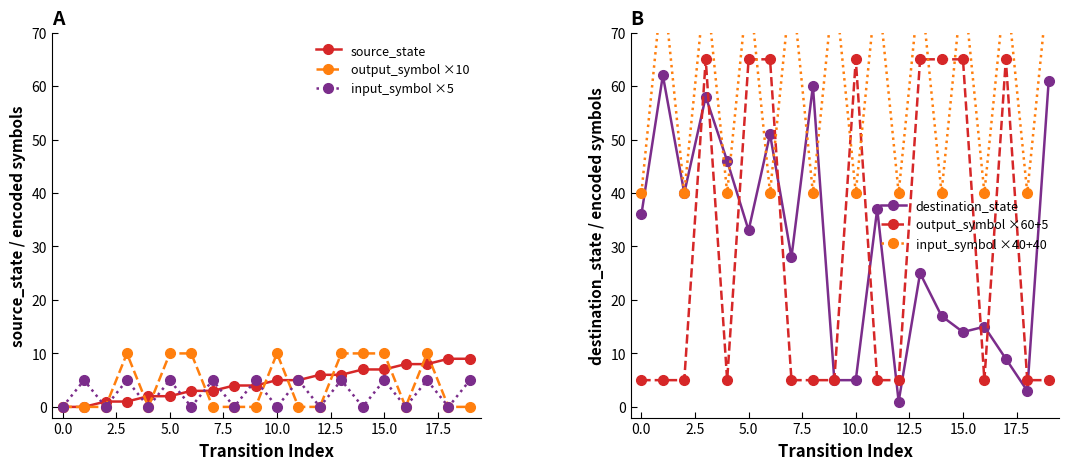

Which series has the largest range (max minus min)?

destination_state